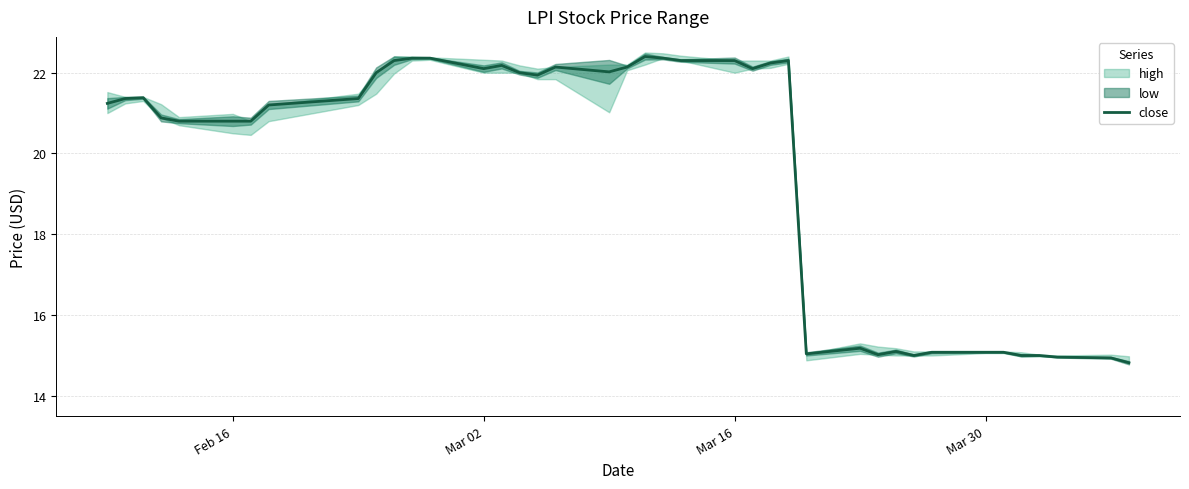

True or false: the data shows 12.8 at Mar 02.

False